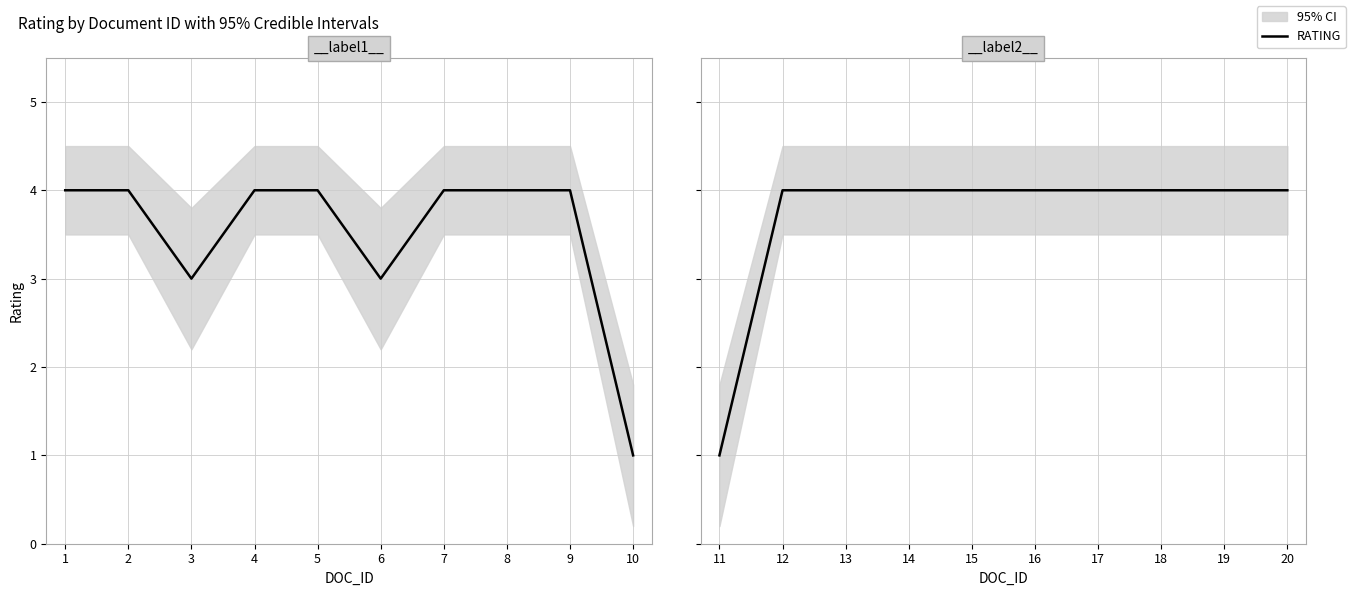

How many lines are shown in the chart?

1